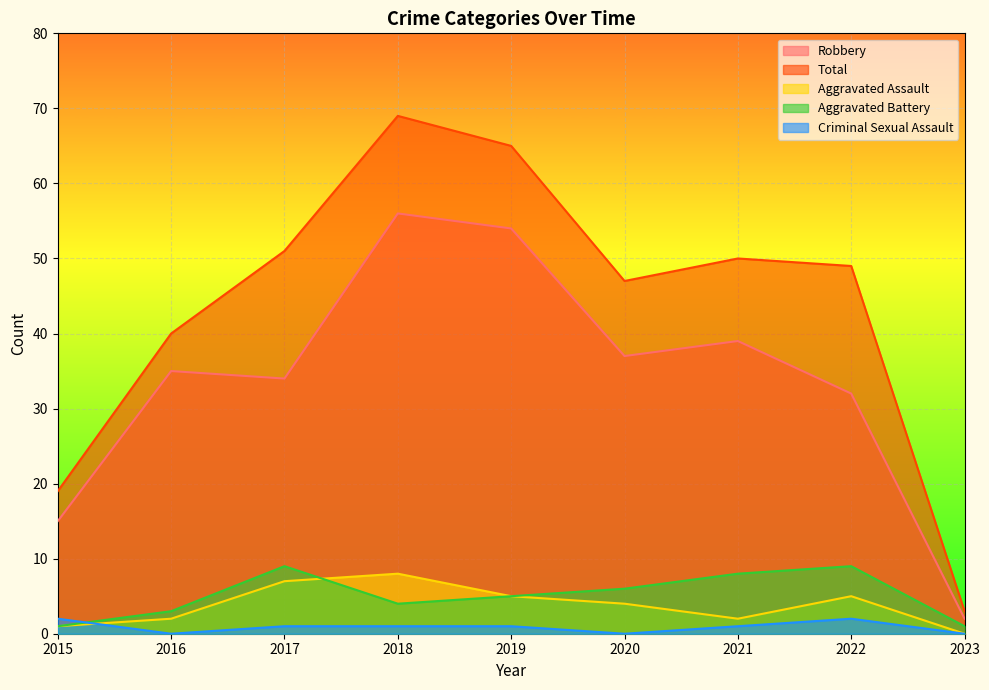

True or false: Total and Aggravated Assault intersect in this chart.

False